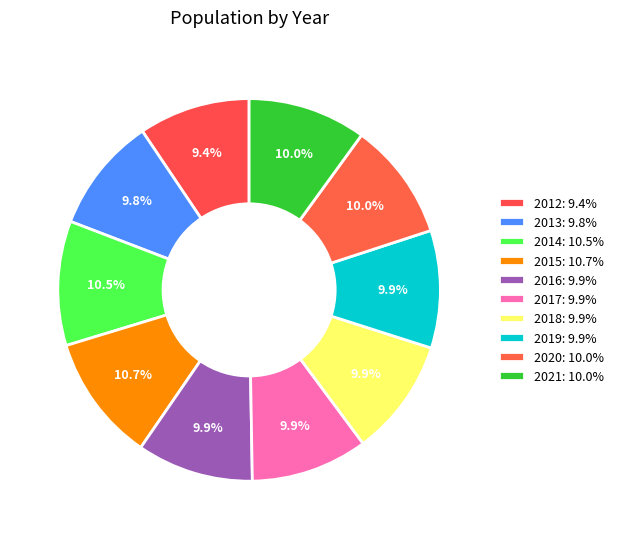

How many segments does this pie chart have?

10